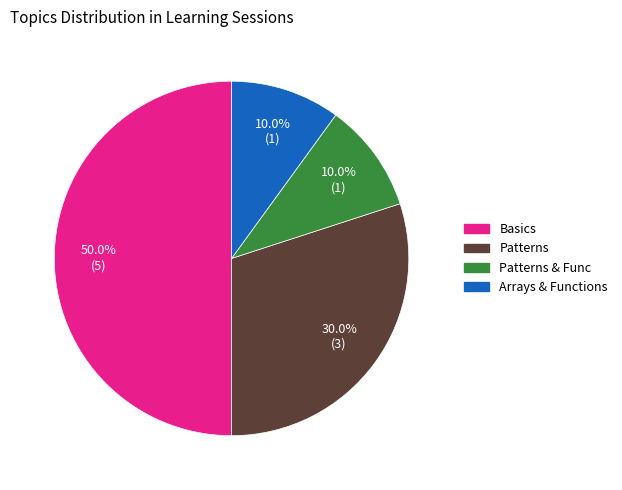

How many segments does this pie chart have?

4